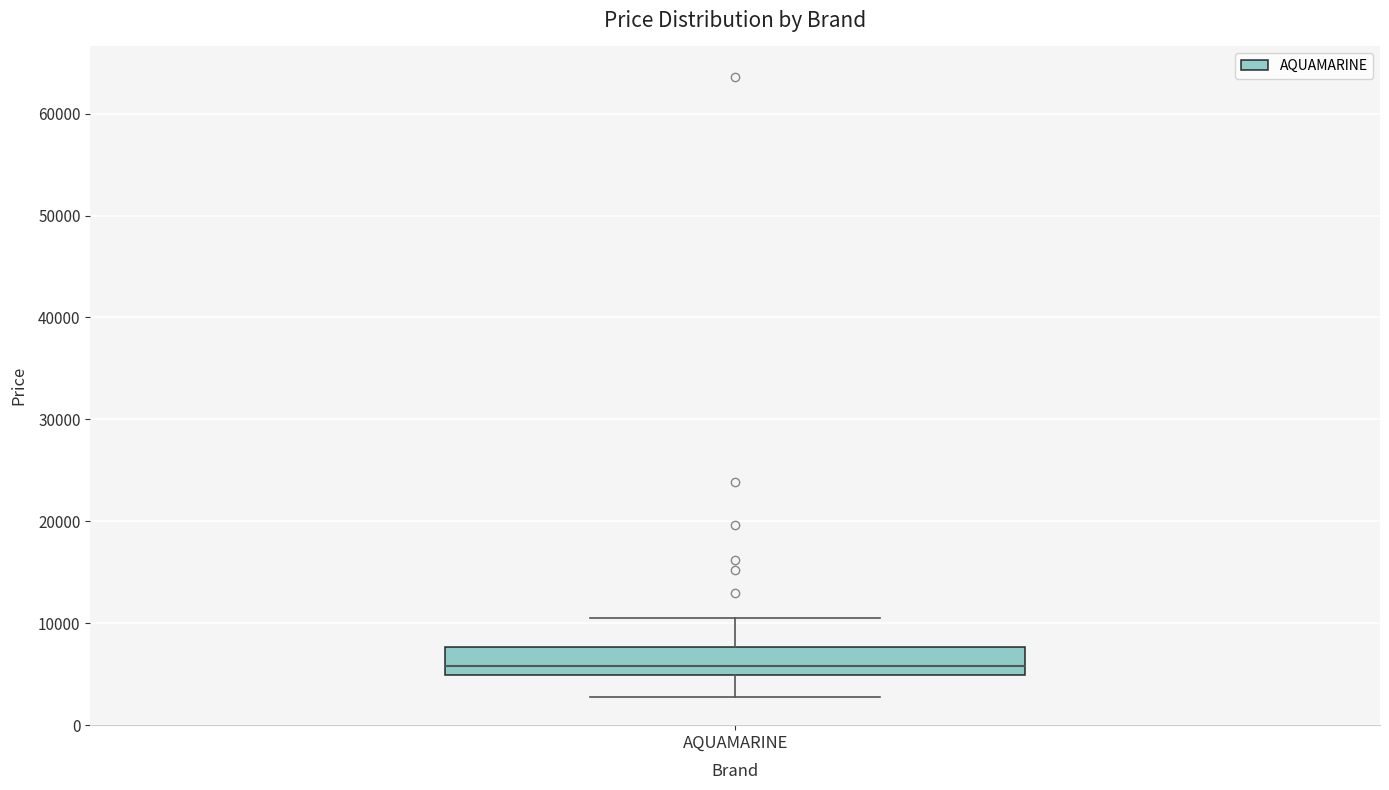

Where does the upper whisker of the box for AQUAMARINE end on the y-axis? The values are not printed on the chart, so give them approximately, as read against the axis.

10000